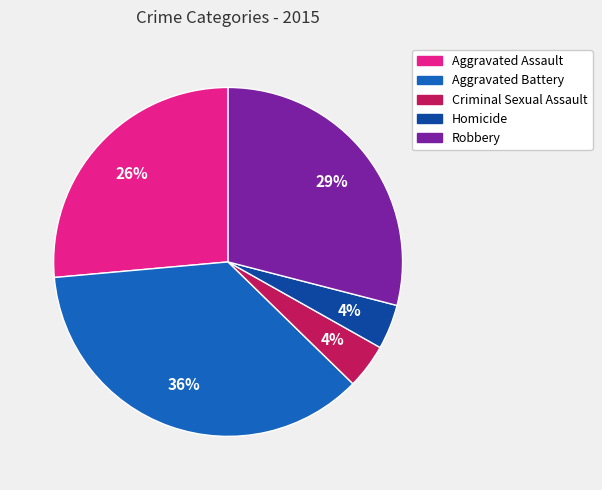

To the nearest percent, what percentage of the pie is Homicide?

4%